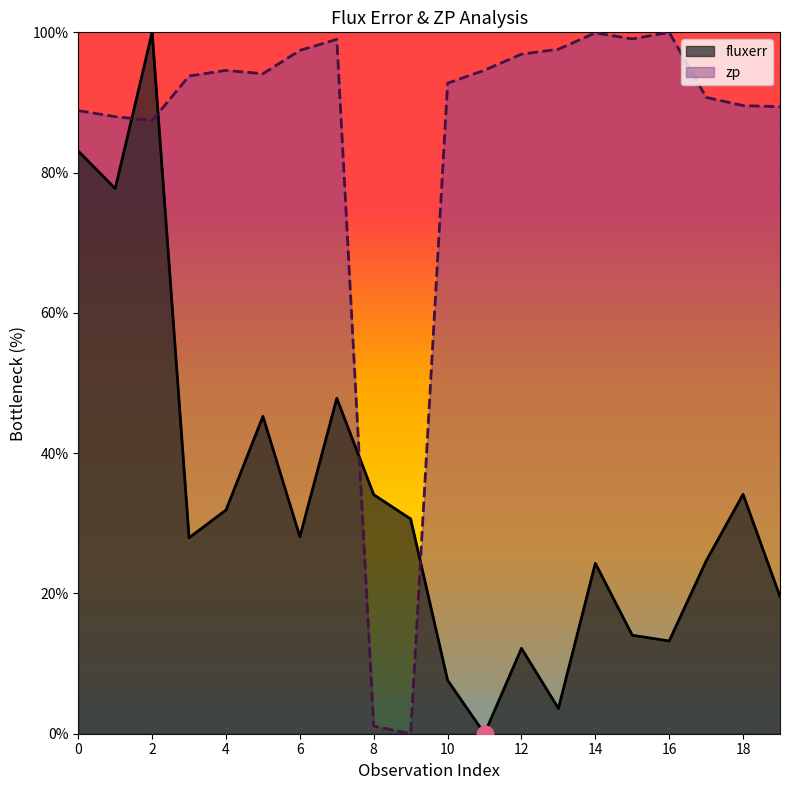

Between 6 and 10, which series saw the biggest shift?

fluxerr